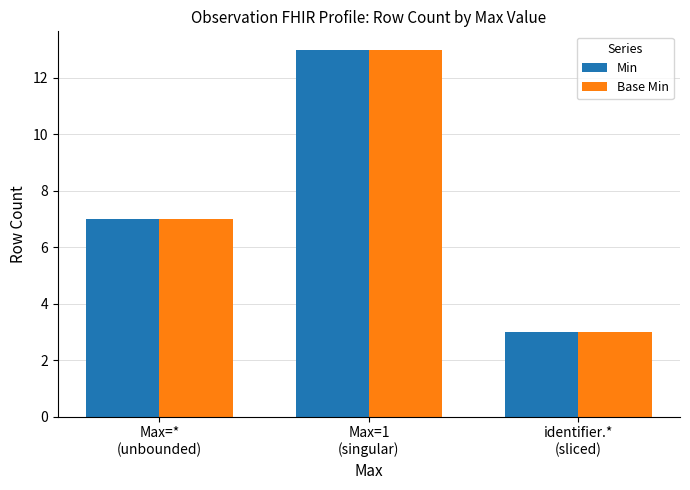

What is the average value of the Base Min series?

8